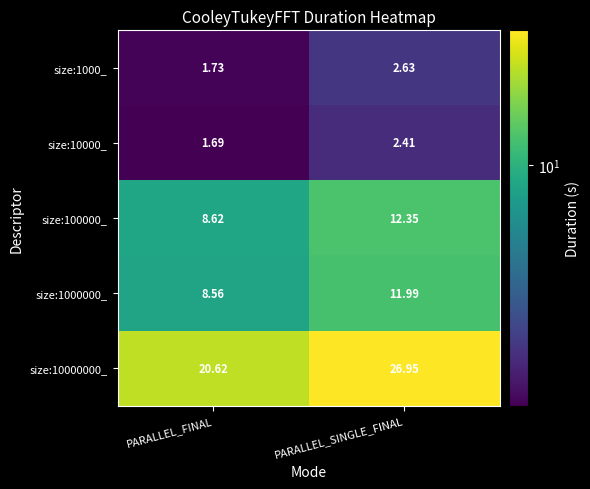

At which label does size:1000000_ first exceed 11?

PARALLEL_SINGLE_FINAL